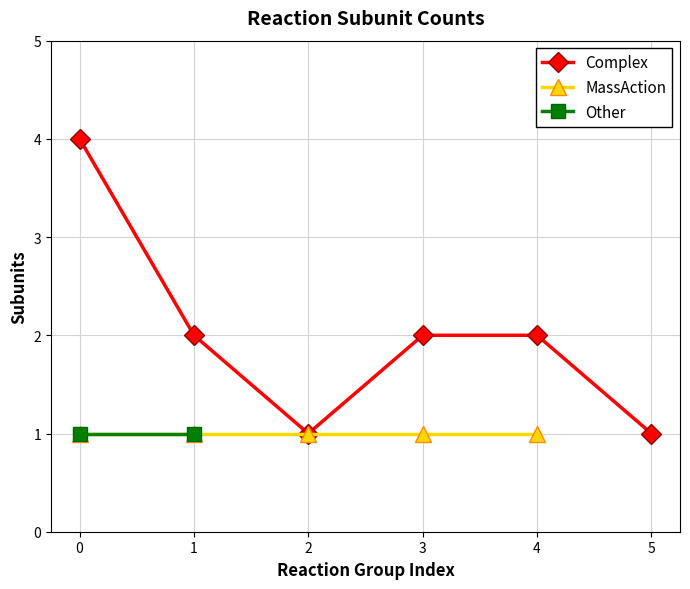

What is the value of the Complex point at the 3rd from the left?

1